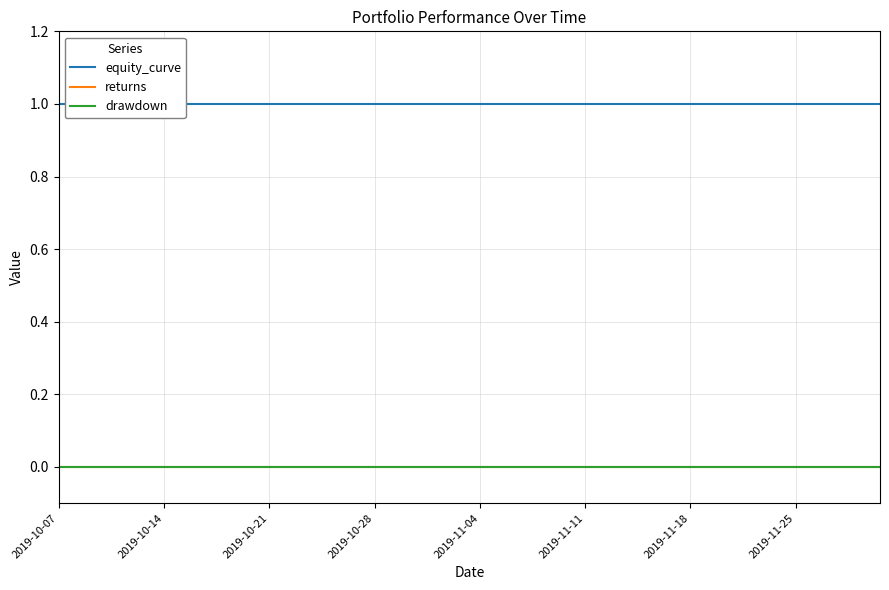

True or false: returns and drawdown intersect in this chart.

False